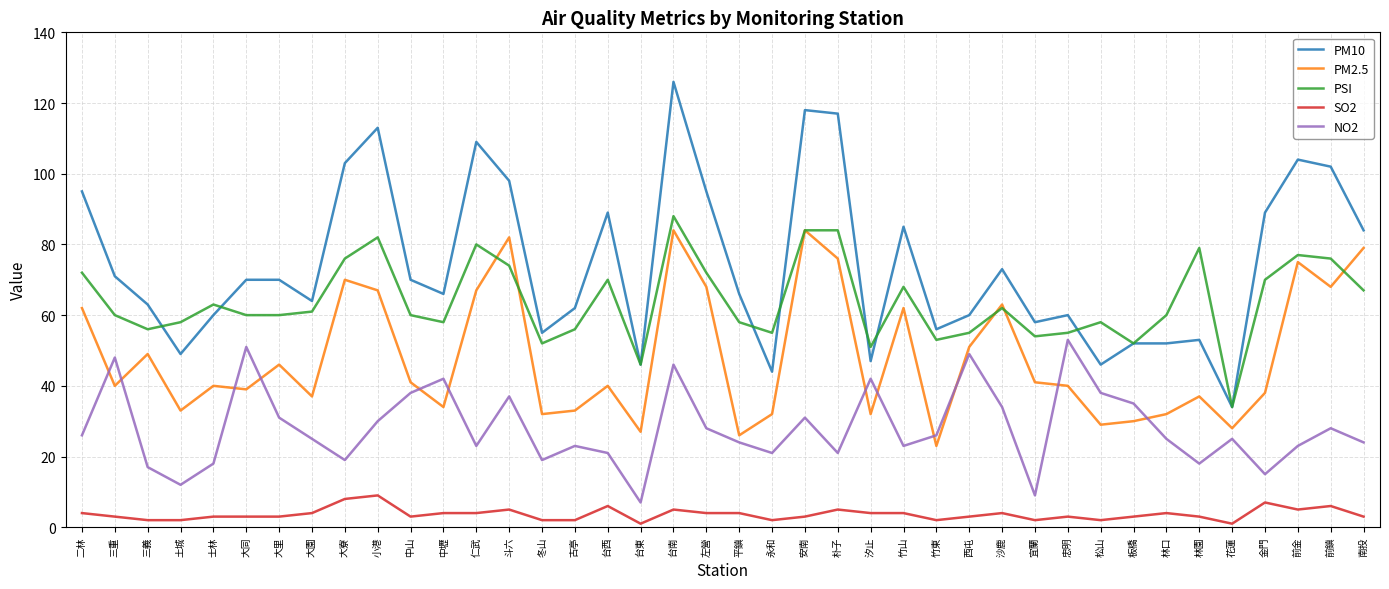

After their last crossing, which series has the higher values: PSI or PM2.5?

PM2.5